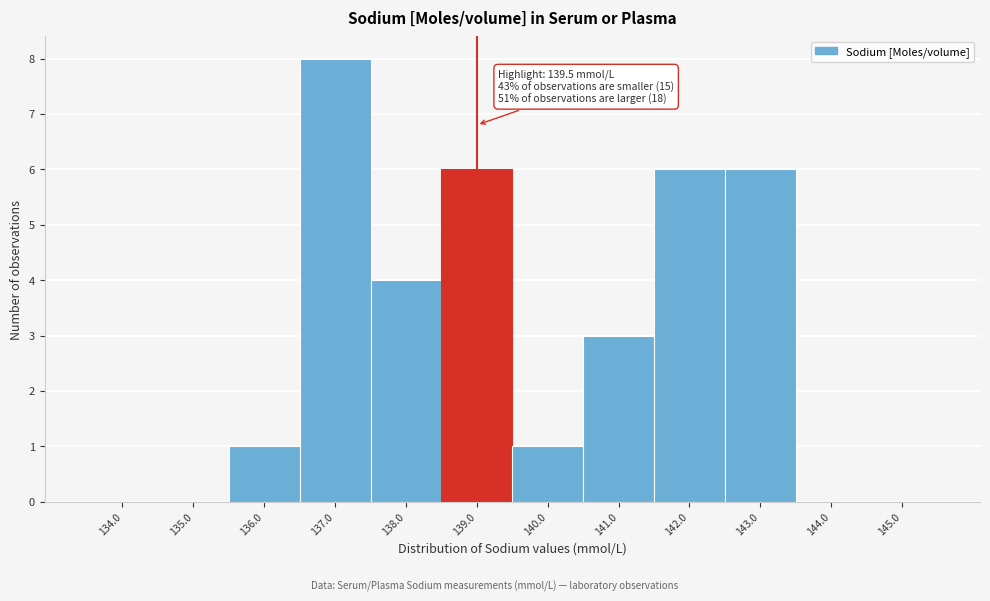

Reading left to right, transcribe all the data shown in this chart.

134.0=0	135.0=0	136.0=1	137.0=8	138.0=4	139.0=6	140.0=1	141.0=3	142.0=6	143.0=6	144.0=0	145.0=0